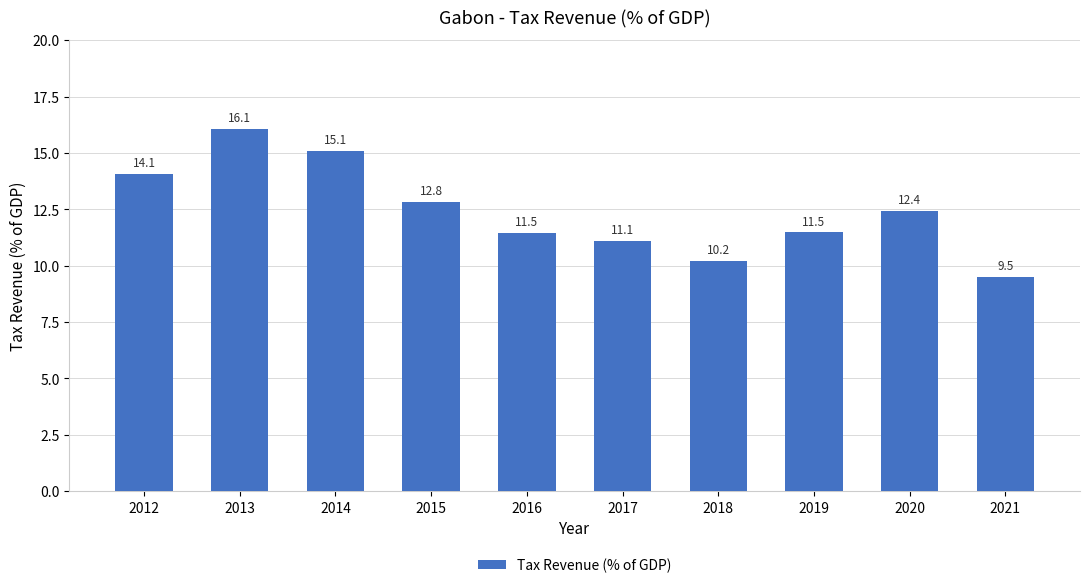

What is the average value?

12.4